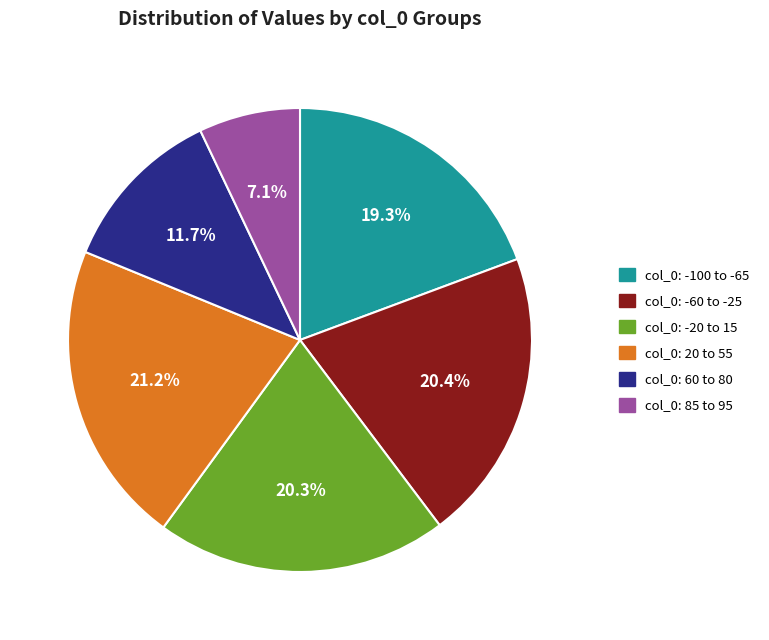

Which slice is the smallest?

col_0: 85 to 95